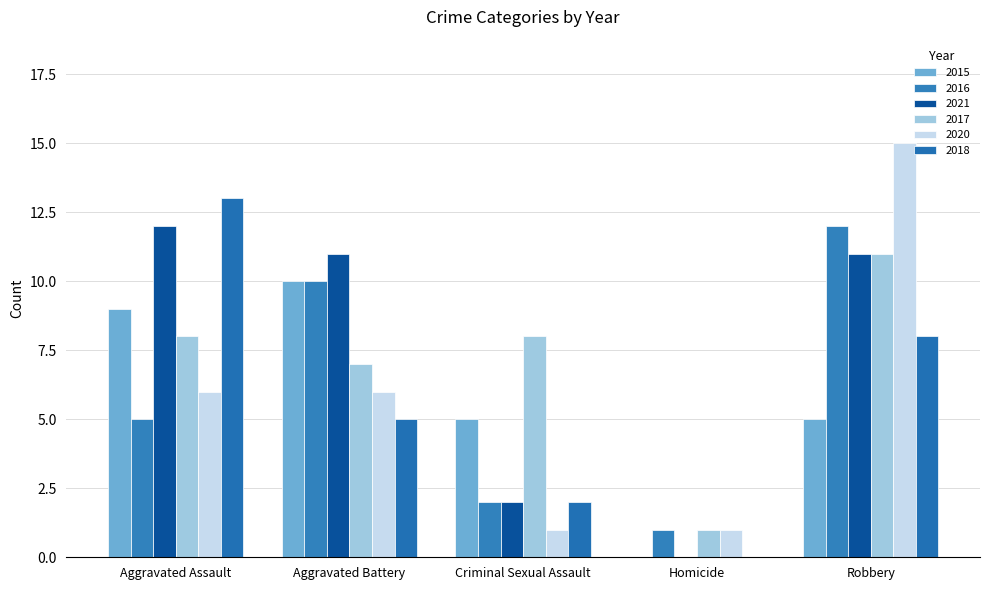

How many groups of bars are there?

5